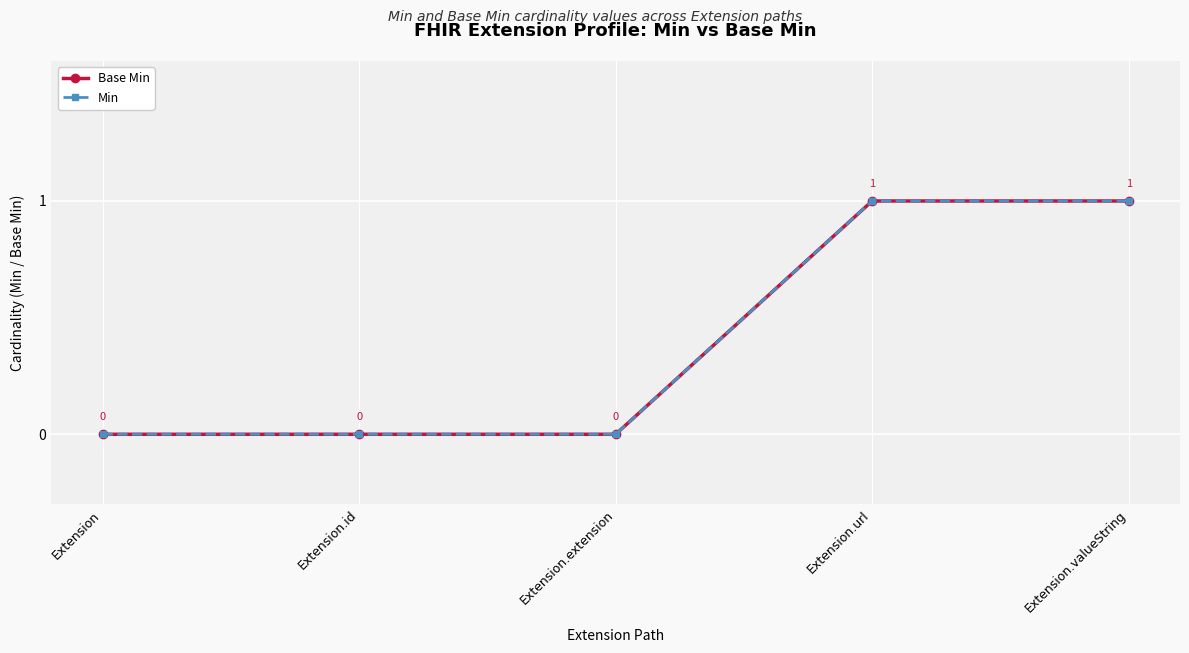

List the labels in order of Min value, smallest first.

Extension, Extension.id, Extension.extension, Extension.url, Extension.valueString